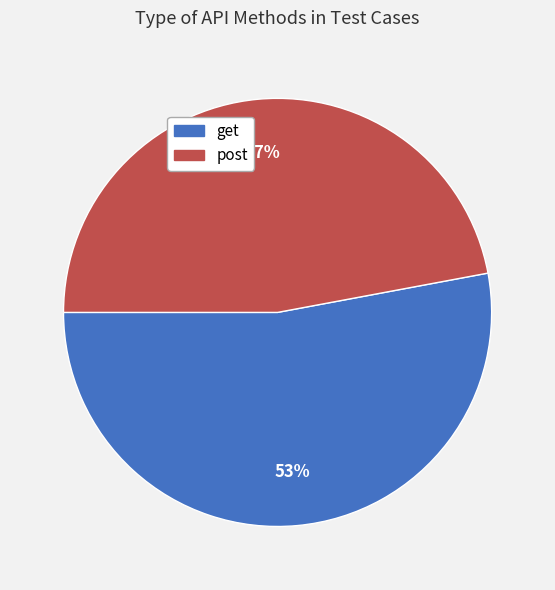

True or false: post accounts for 37% of the total.

False